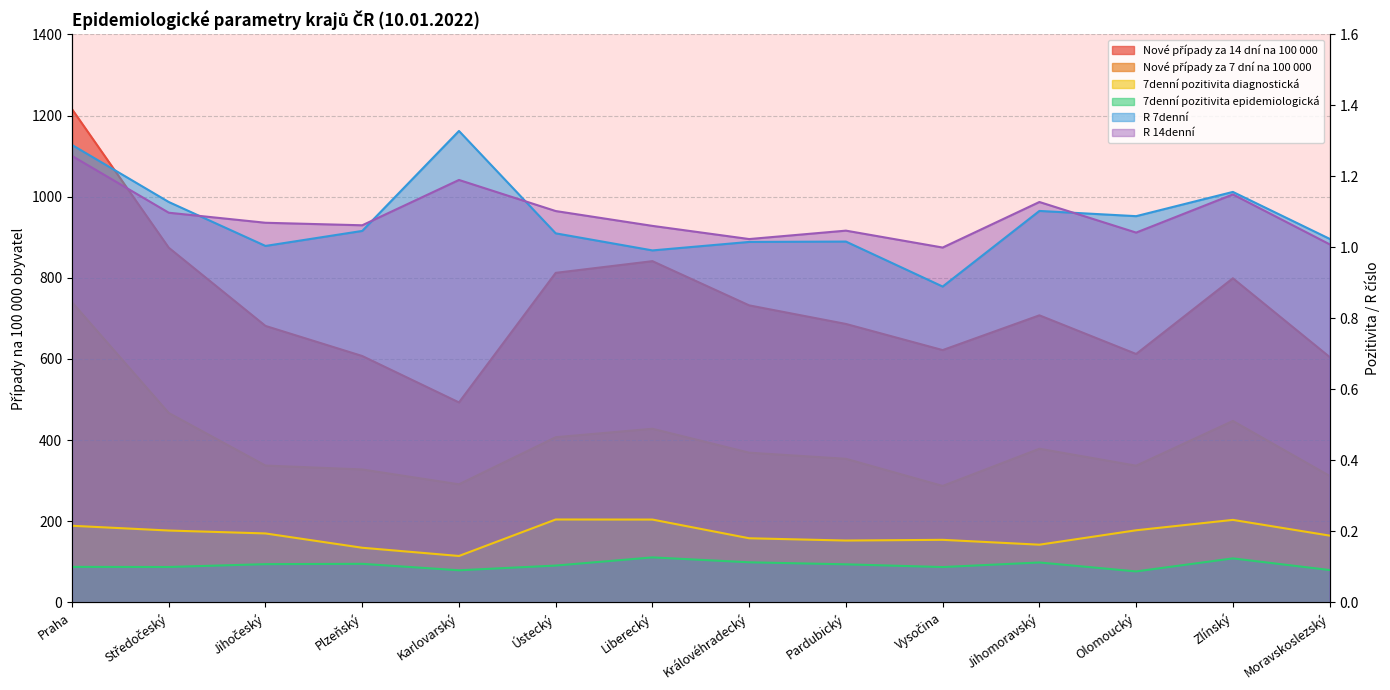

At Olomoucký, list the series in order from smallest to largest.

7denní pozitivita epidemiologická, 7denní pozitivita diagnostická, R 14denní, R 7denní, Nové případy za 7 dní na 100 000, Nové případy za 14 dní na 100 000